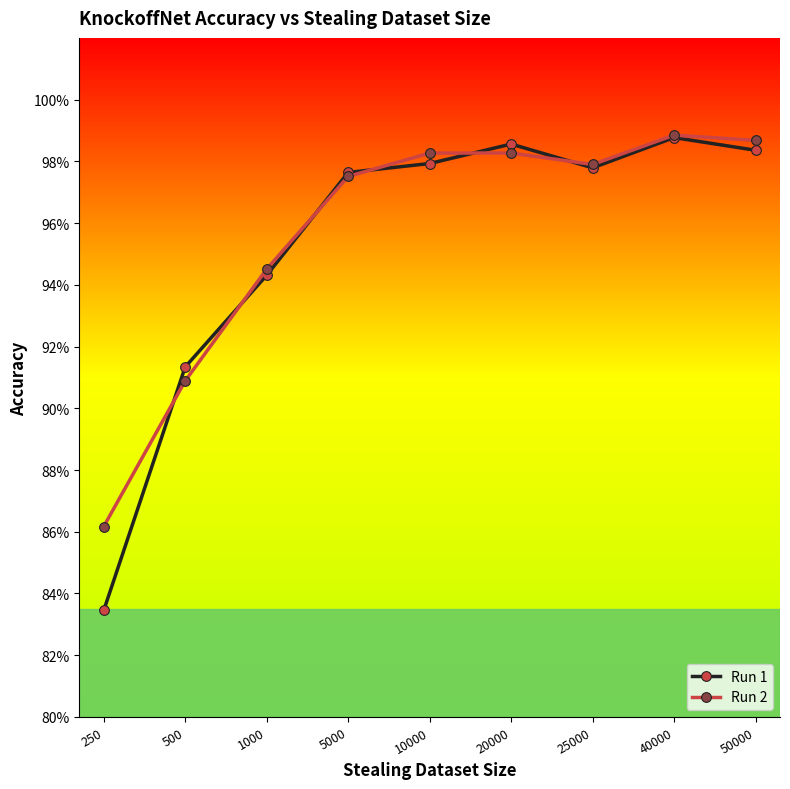

Is this an area chart (filled region under the line)?

No